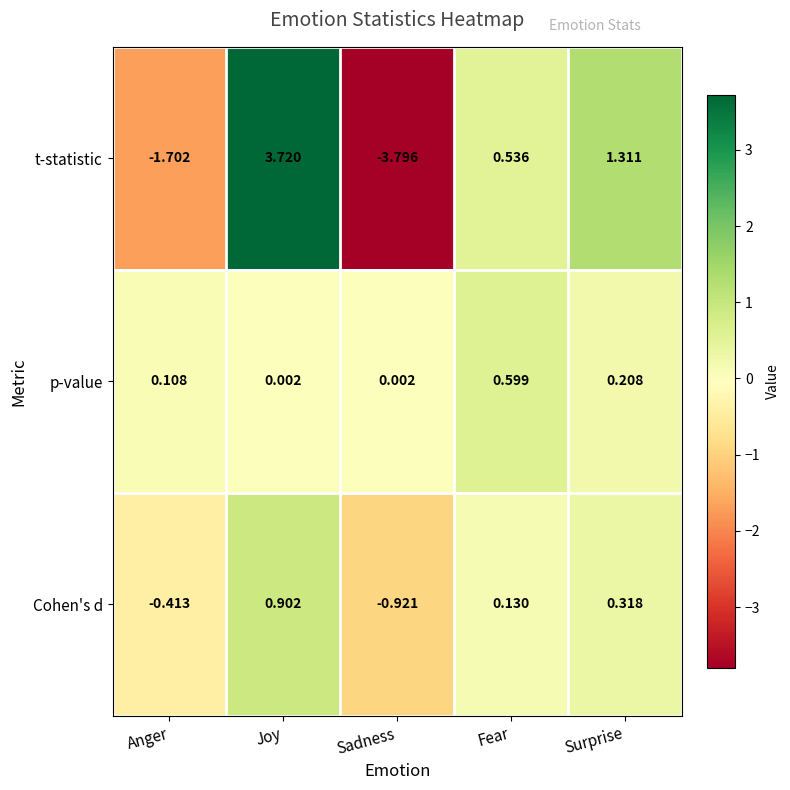

At which category is the sum across all series the highest?

Joy